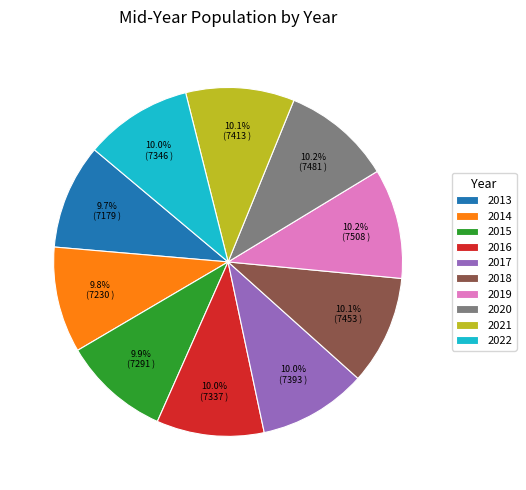

To the nearest percent, what is the average slice percentage?

10%